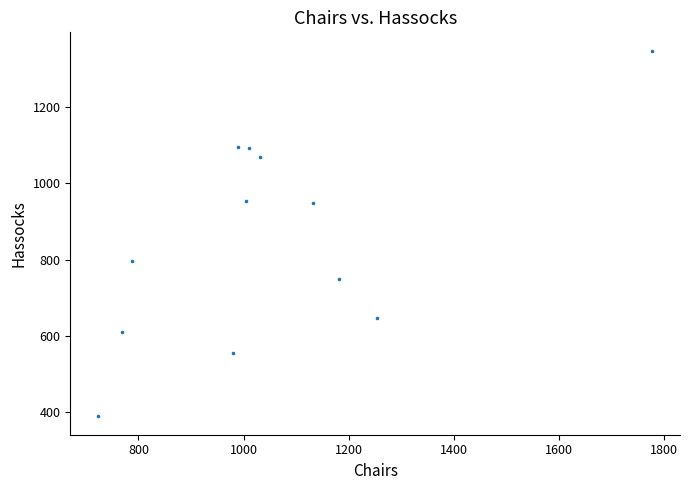

What is the average X value?

1053